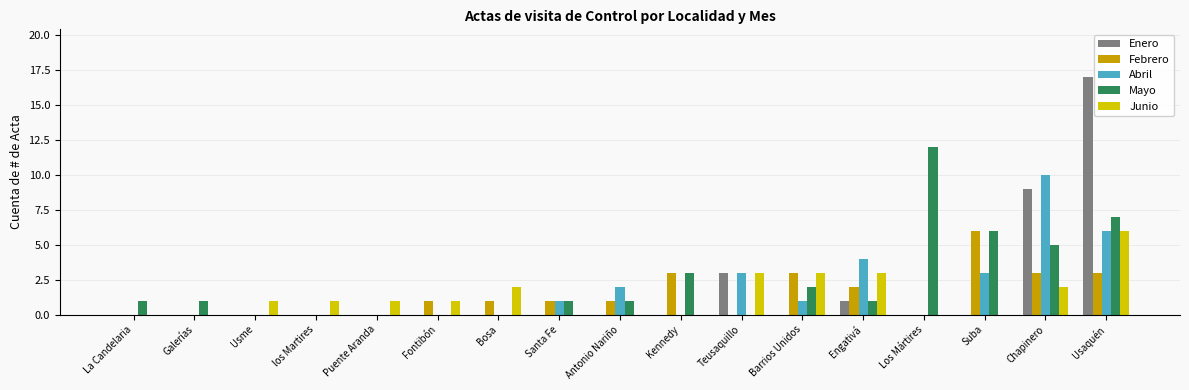

How many categories are shown in the chart?

17